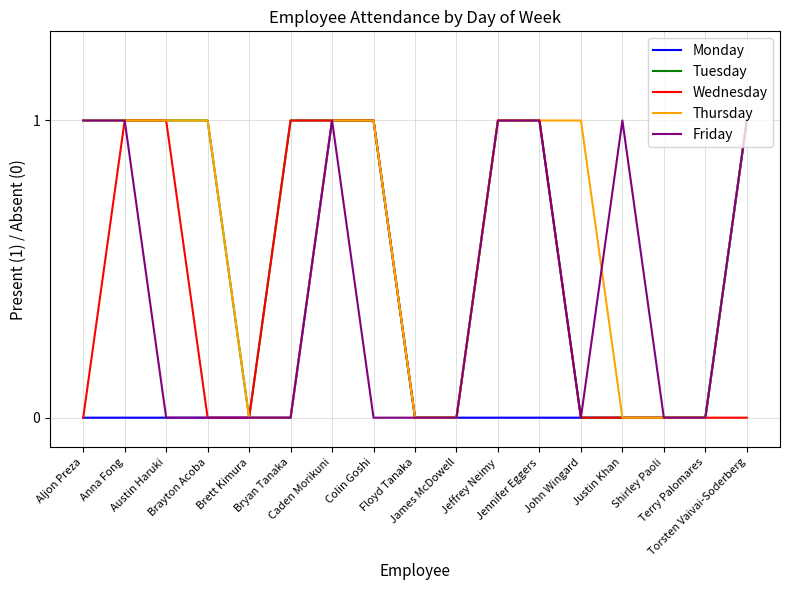

Is this an area chart (filled region under the line)?

No